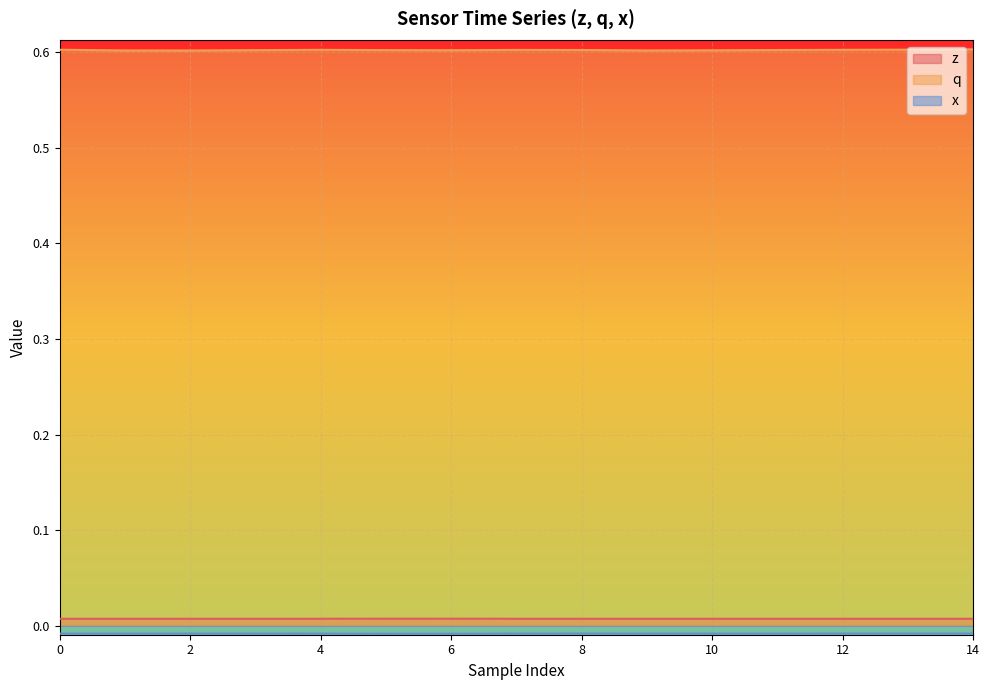

What is the value of the q point at the 7th from the left?

0.6